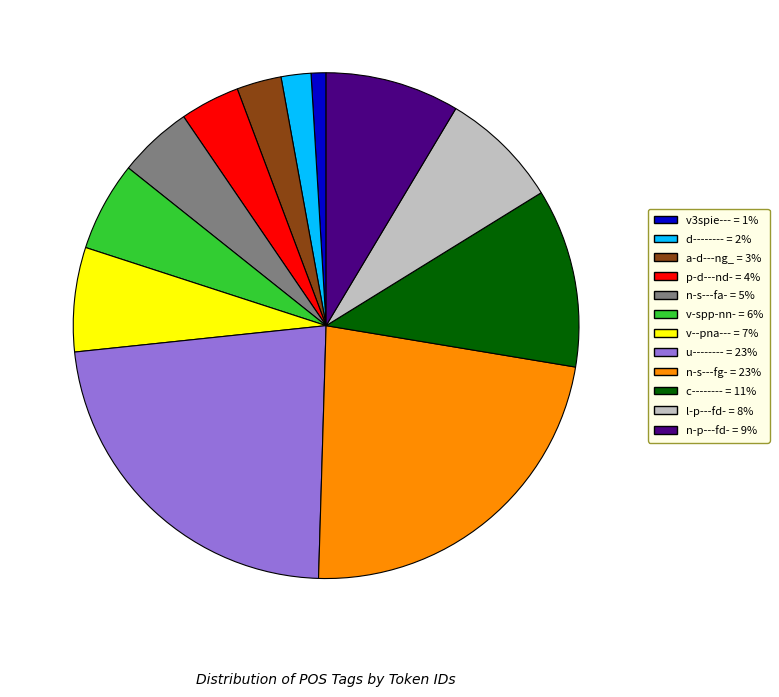

Does a-d---ng_ = 3% represent more than half of the total?

No